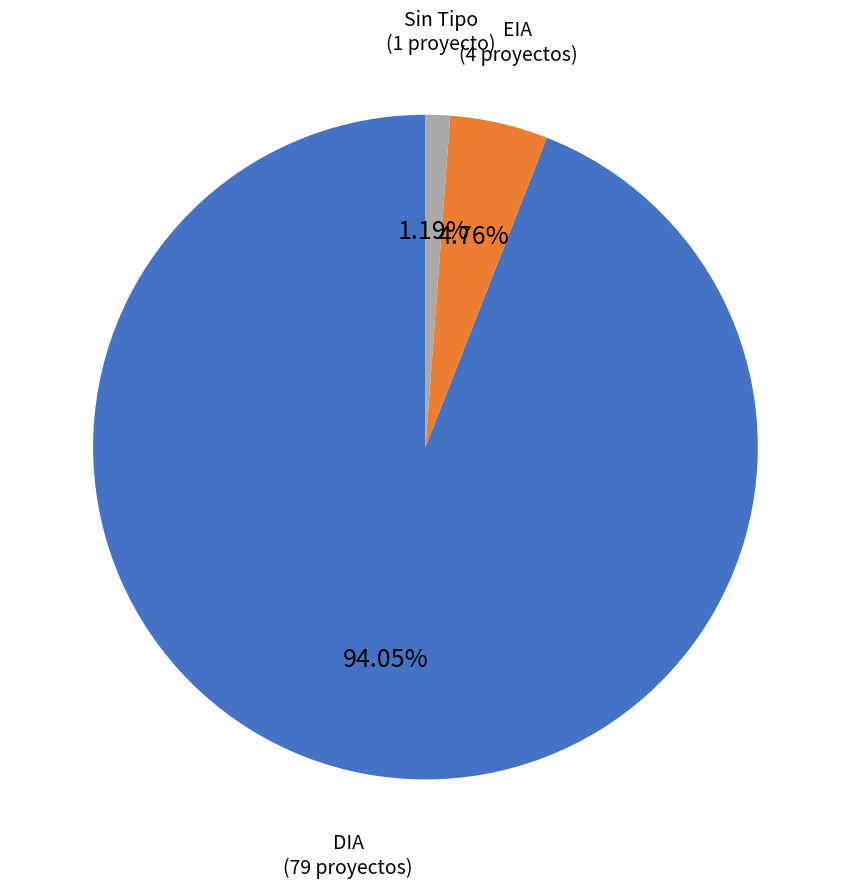

To the nearest percent, what portion does DIA represent?

94%